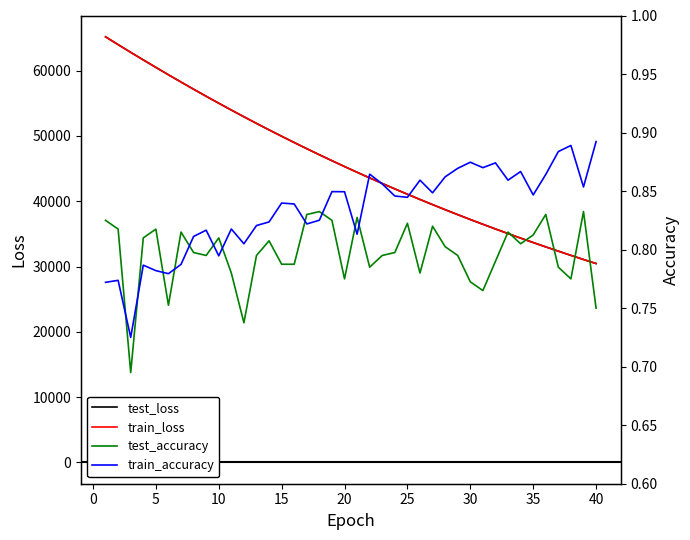

The value of train_loss at 20 is 45304.7. True or false?

True